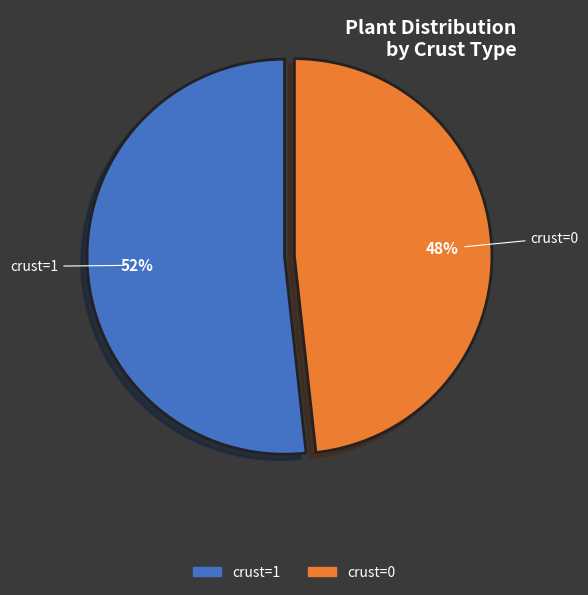

To the nearest percent, what is the combined percentage of crust=0 and crust=1?

100%